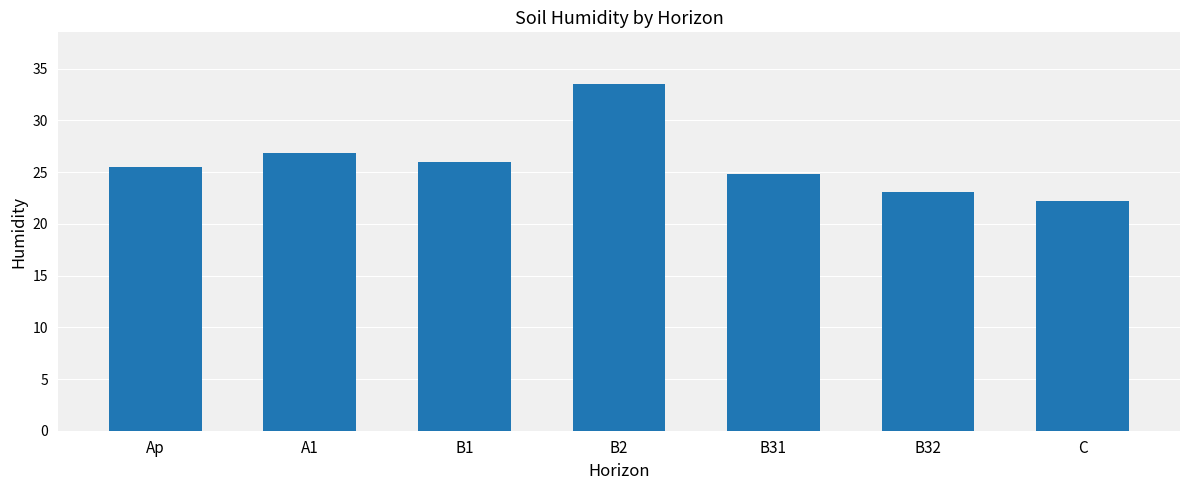

List the labels in order of value, smallest first.

C, B32, B31, Ap, B1, A1, B2